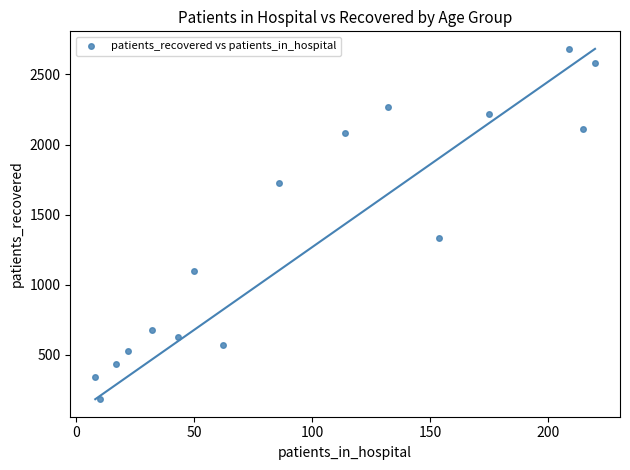

What is the range of X values (max minus min)?

212